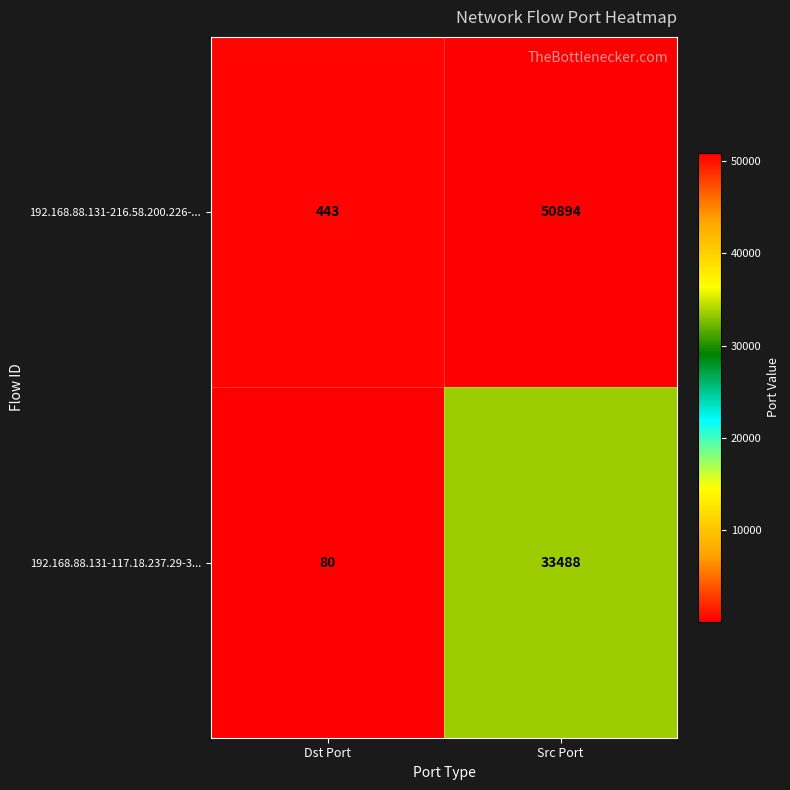

Which series changed the most between Dst Port and Src Port?

192.168.88.131-216.58.200.226-...